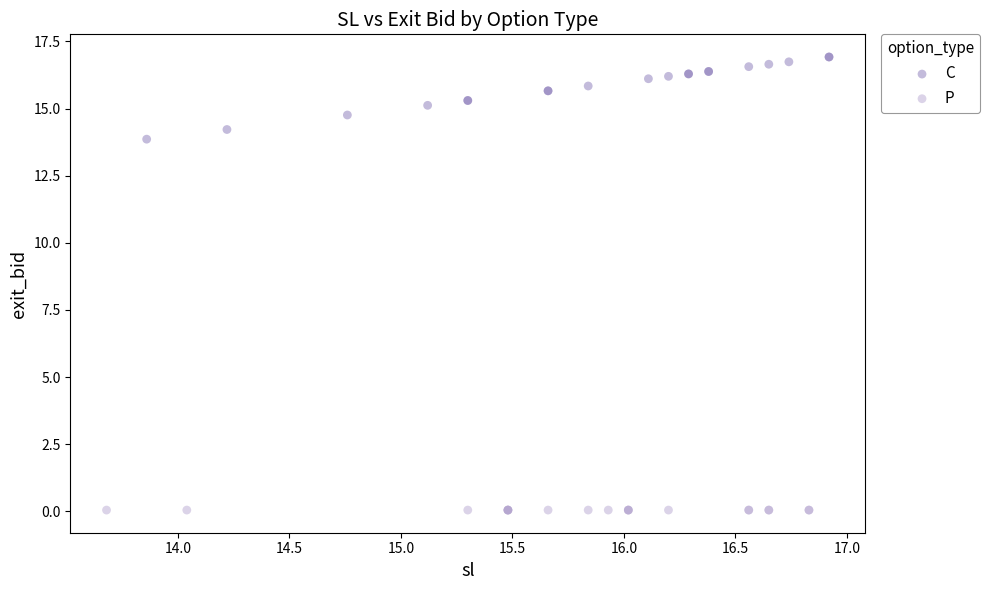

Which series contains the lowest Y value?

P